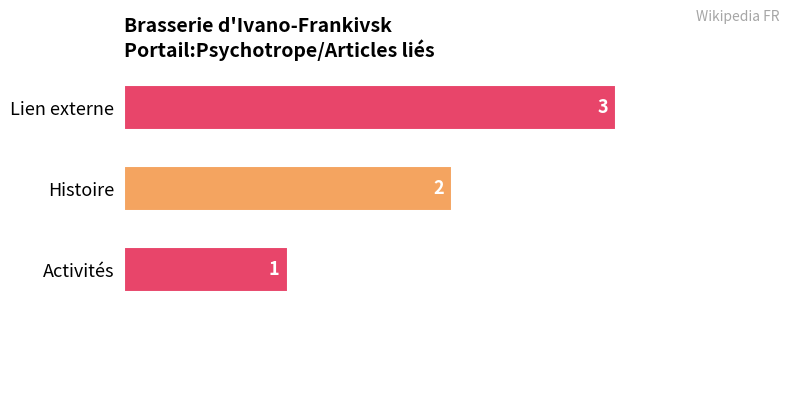

What is the sum of all values?

6